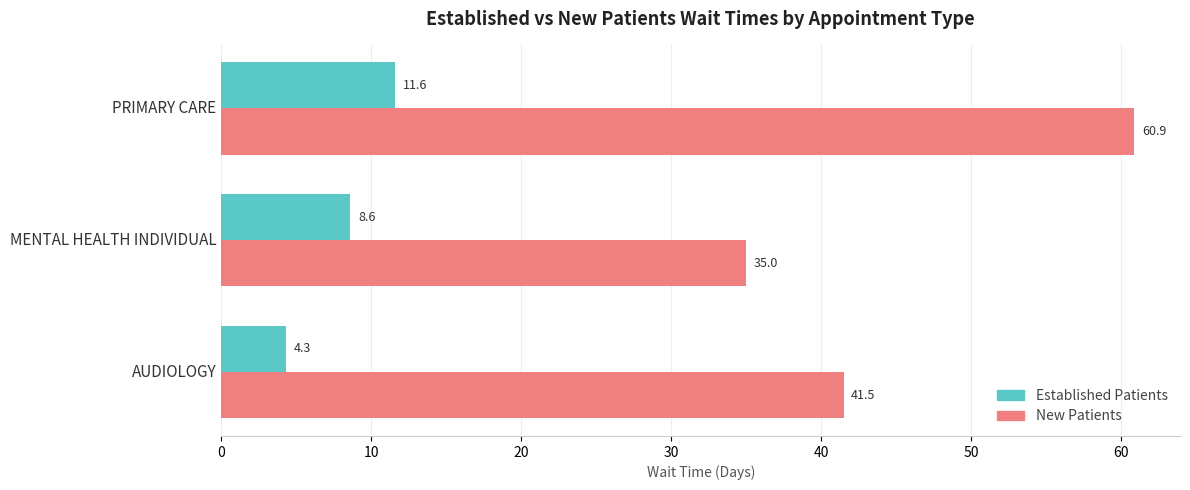

What is the sum of all Established Patients values?

24.5